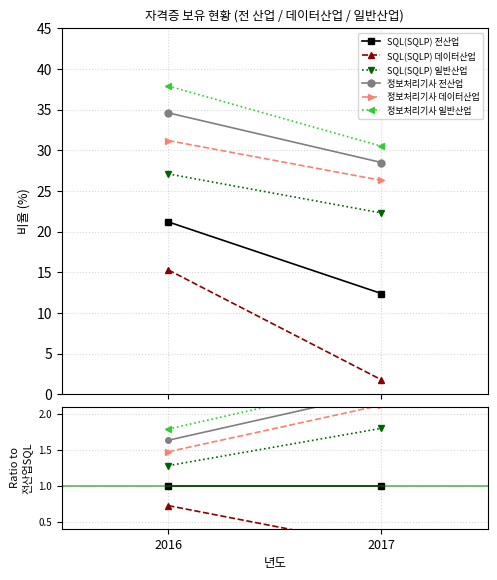

Count the number of categories in the chart.

2